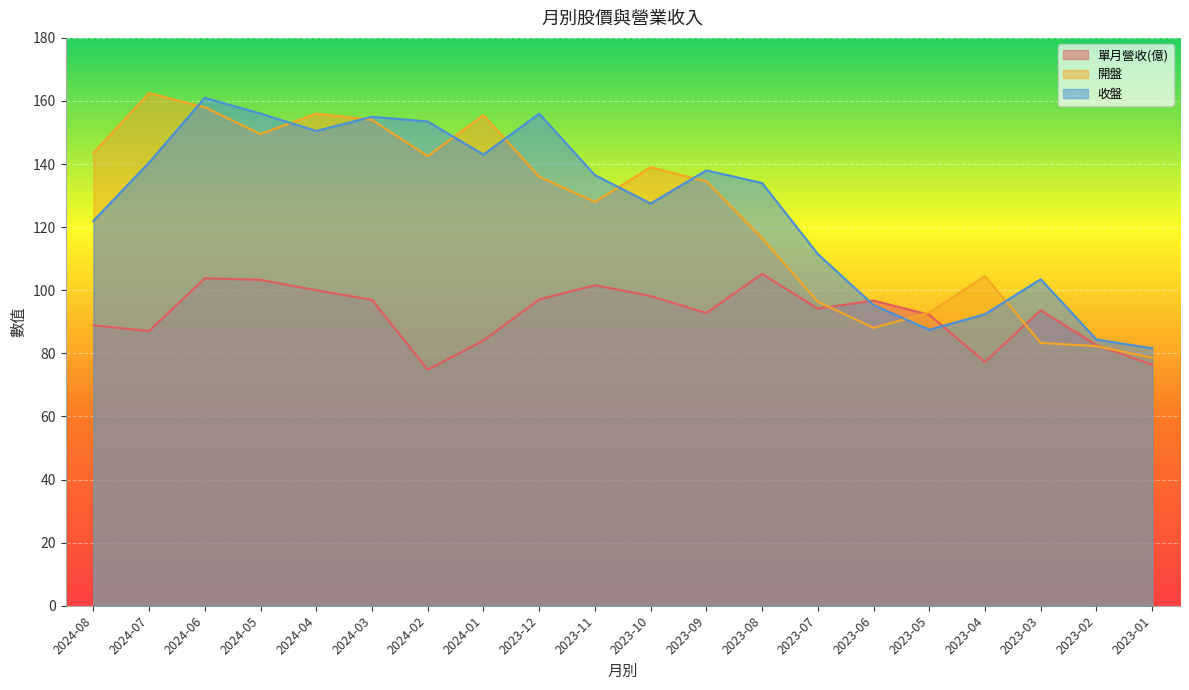

Reading left to right, list all the values displayed in this chart.

單月營收(億): 88.9	87.1	103.8	103.3	100.0	97.0	74.8	84.1	97.1	101.6	98.2	92.8	105.2	94.2	96.7	92.2	77.3	93.7	82.6	76.4
開盤: 143.5	162.5	158.0	149.5	156.0	154.0	142.5	155.5	136.0	128.0	139.0	134.5	116.5	96.4	88.1	92.9	104.5	83.3	82.3	78.6
收盤: 122.0	140.5	161.0	156.0	150.5	155.0	153.5	143.0	156.0	136.5	127.5	138.0	134.0	111.5	95.3	87.5	92.4	103.5	84.4	81.6